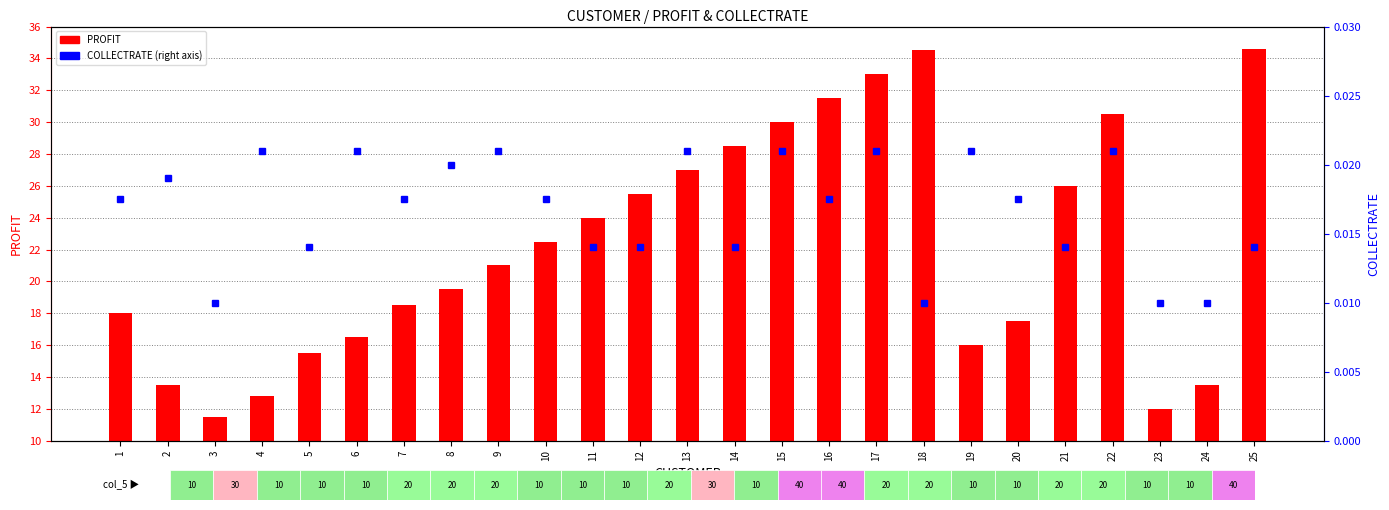

Rank the series at 11 from lowest to highest value.

COLLECTRATE, PROFIT